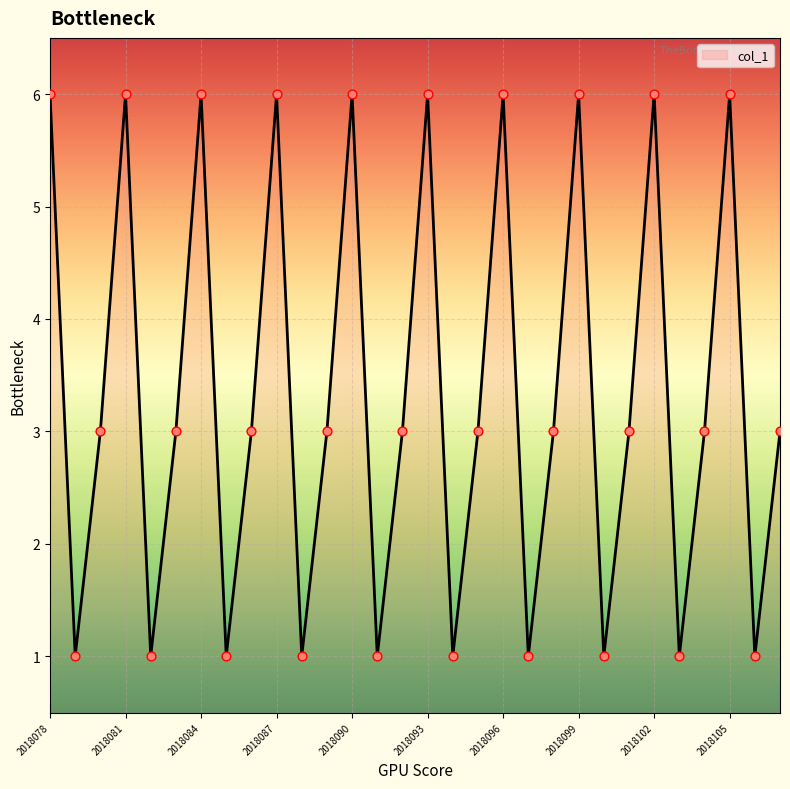

What is the maximum value shown in the chart?

6